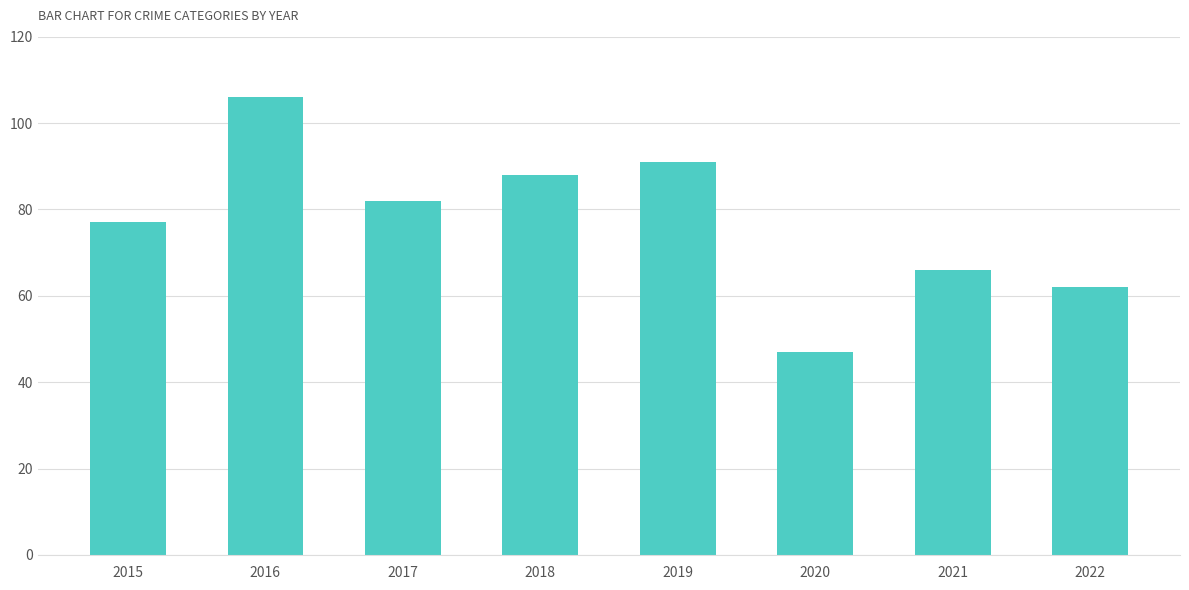

What is the maximum value shown in the chart?

106